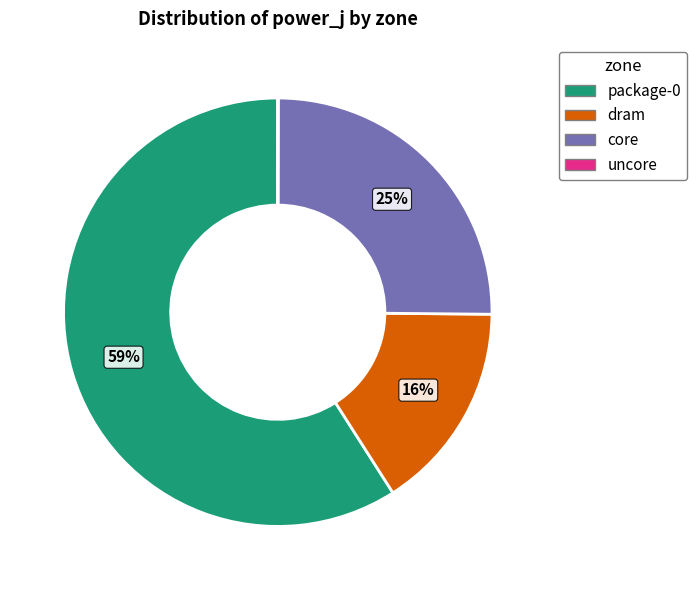

Is package-0 the majority of the pie?

Yes